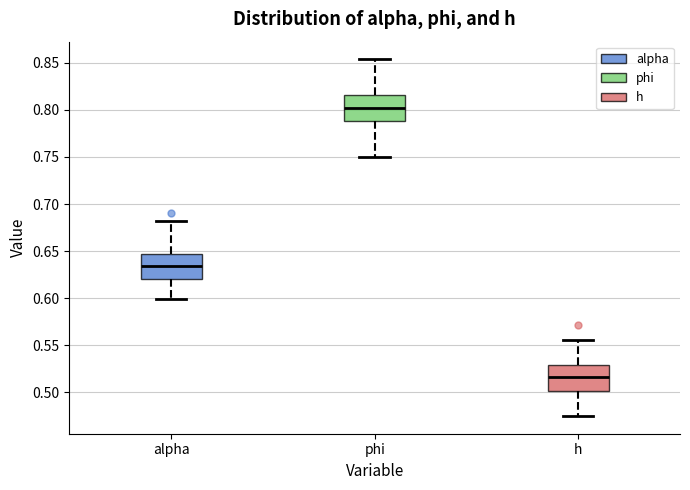

Which box has the highest median line?

phi